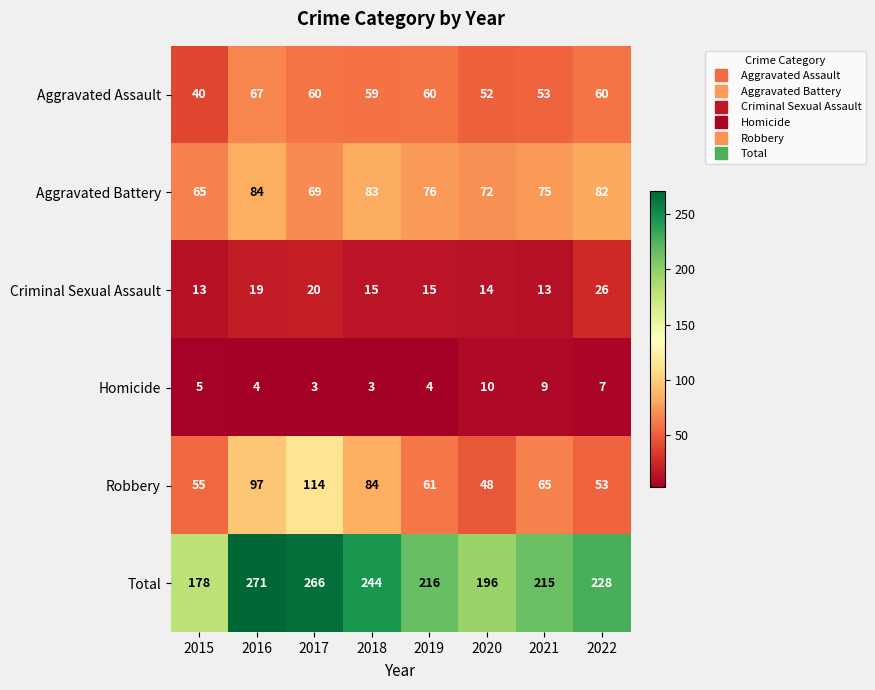

What is the sum of the Homicide values at 2020 and 2019?

14